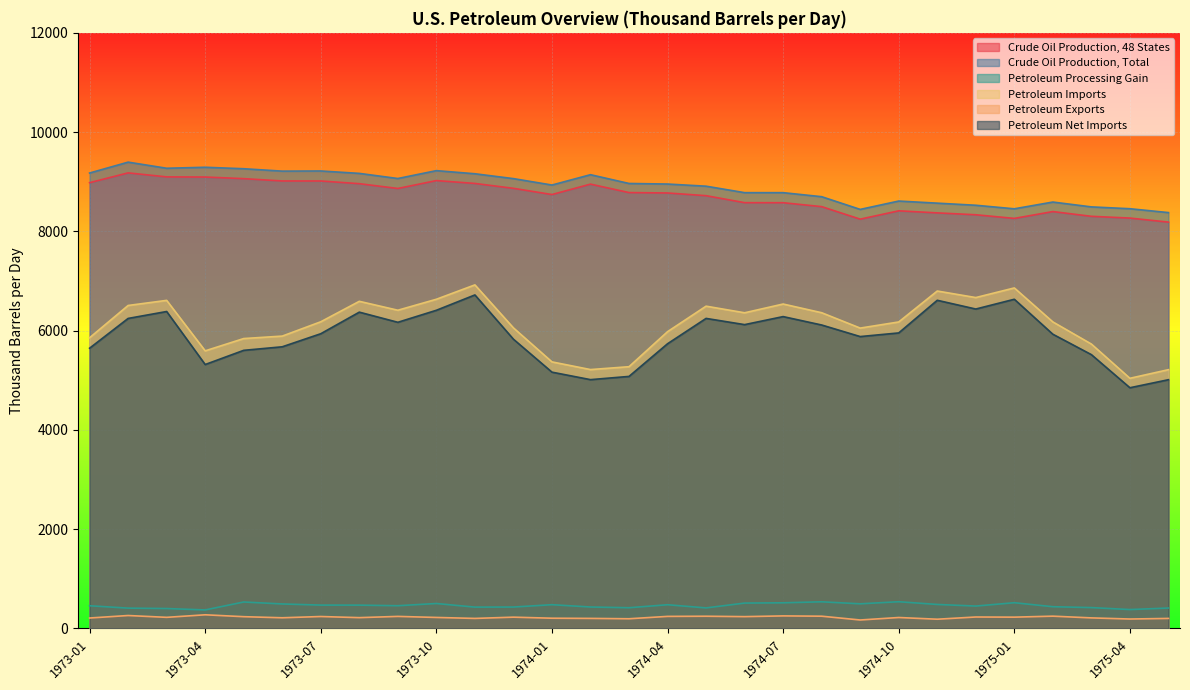

Does the chart display data point markers on the line(s)?

No